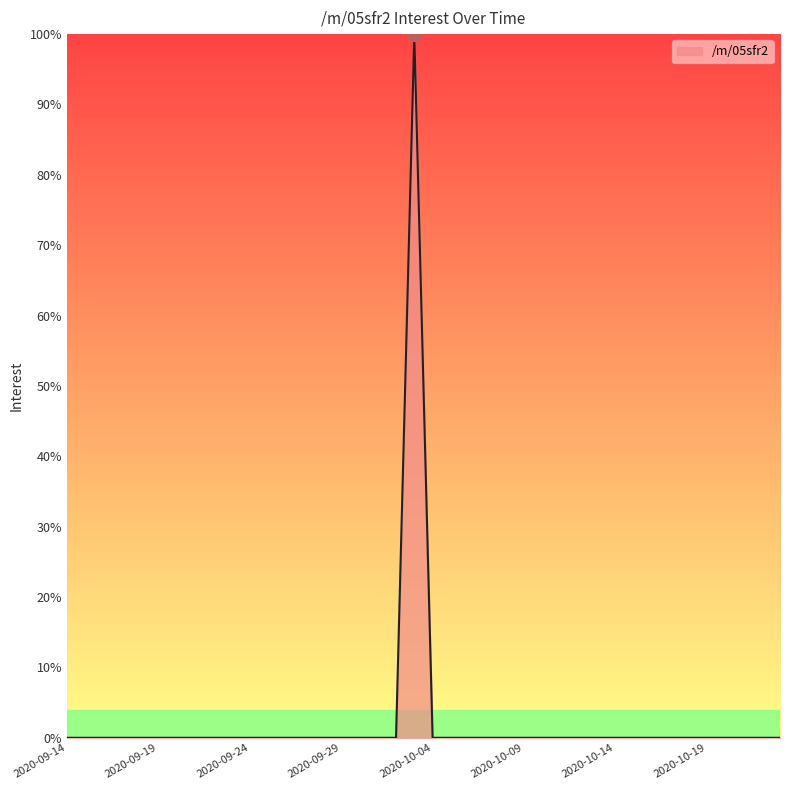

What is the difference between the maximum and minimum values?

100